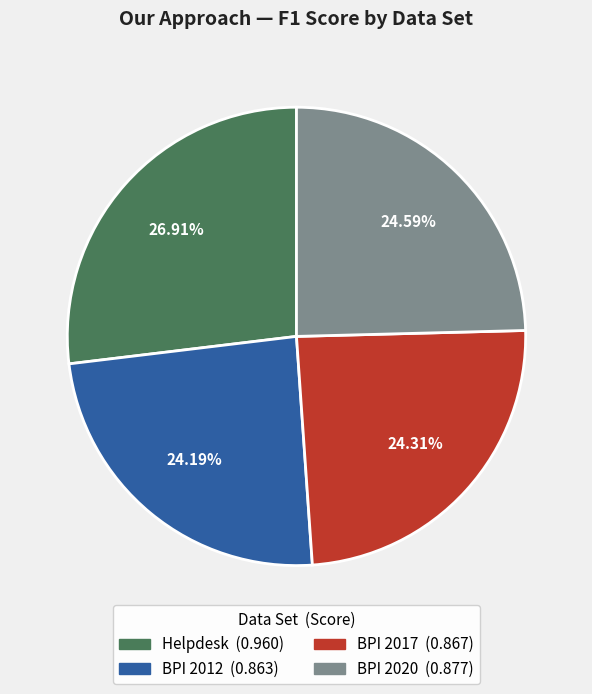

Is the sum of BPI 2020 and BPI 2012 greater than half?

No